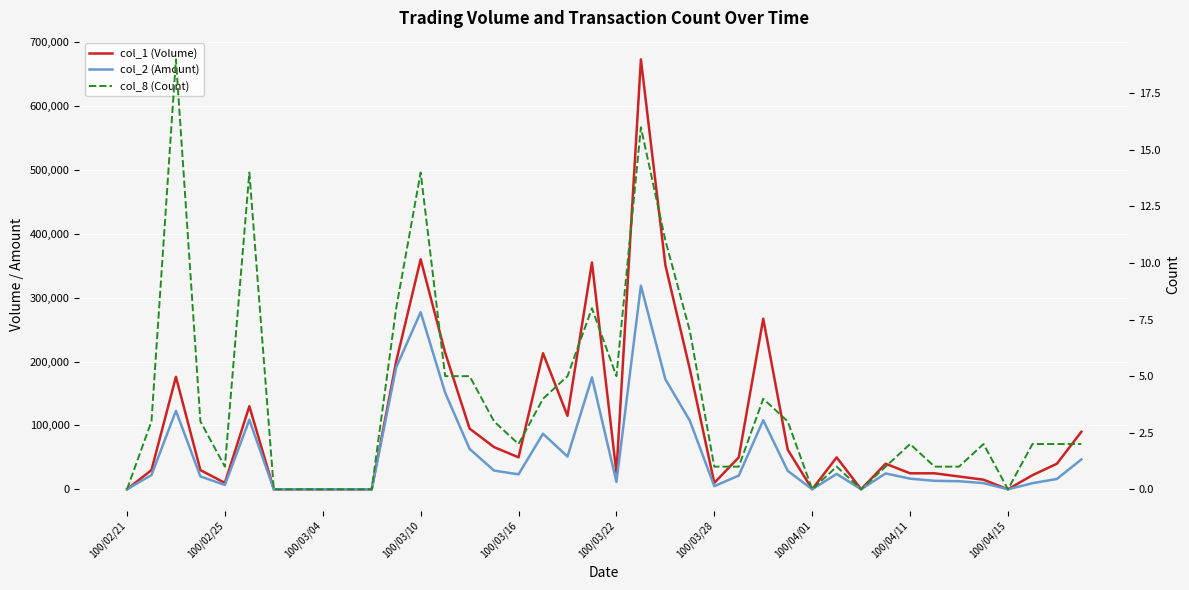

In col_8 (Count), how many points are higher than both neighbors (excluding endpoints)?

9